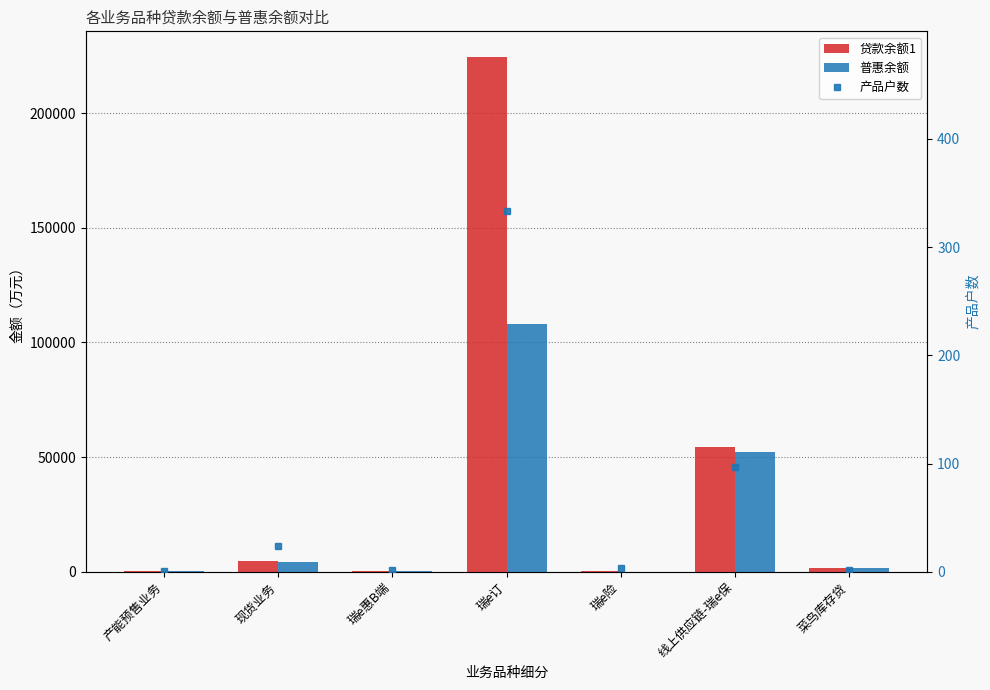

Reading right to left, list all the values displayed in this chart.

贷款余额1: 菜鸟库存贷=1446.3	线上供应链-瑞e保=54515.6	瑞e险=143.0	瑞e订=224506.2	瑞e惠B端=197.8	现货业务=4781.9	产能预售业务=290.4
普惠余额: 菜鸟库存贷=1446.3	线上供应链-瑞e保=52411.5	瑞e险=16.0	瑞e订=107898.4	瑞e惠B端=97.8	现货业务=4145.0	产能预售业务=290.4
产品户数: 菜鸟库存贷=2.0	线上供应链-瑞e保=97.0	瑞e险=3.0	瑞e订=333.0	瑞e惠B端=2.0	现货业务=24.0	产能预售业务=1.0